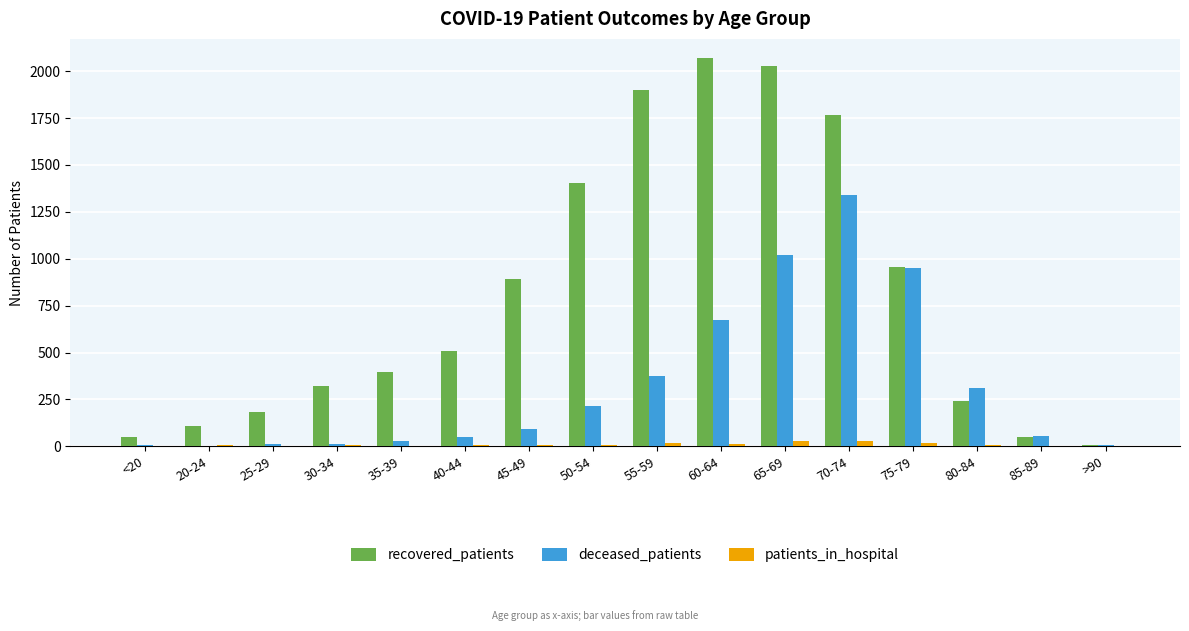

Is it true that recovered_patients equals 326 at 25-29?

False